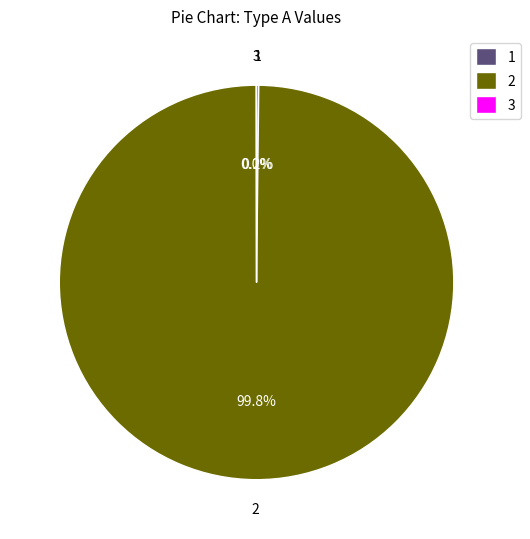

Does 2 represent more than half of the total?

Yes